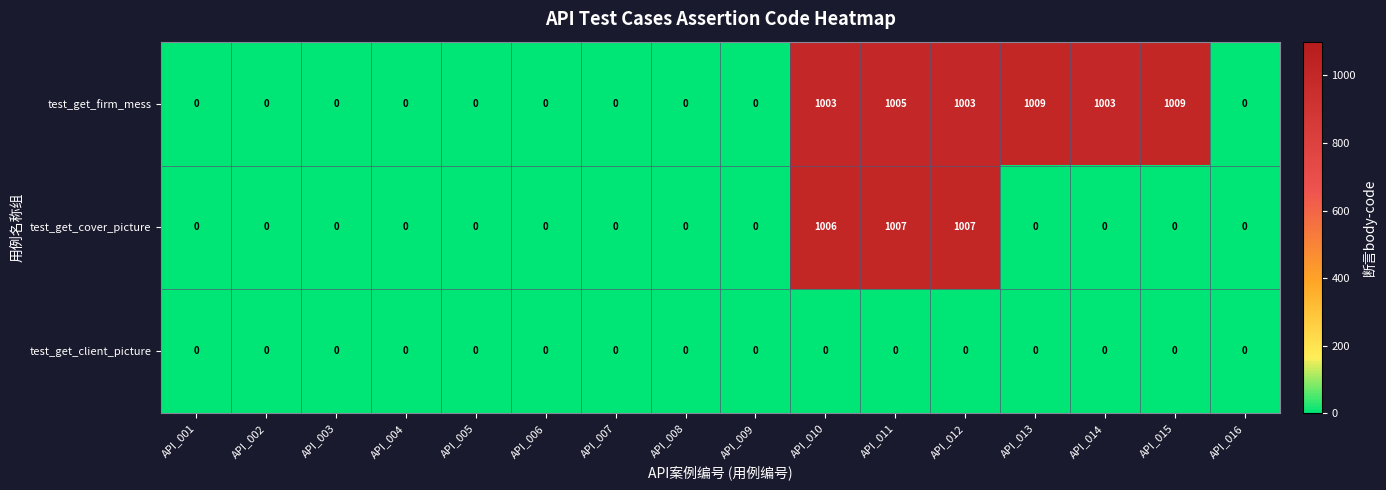

List the series in order of their peak value, lowest first.

test_get_client_picture, test_get_cover_picture, test_get_firm_mess